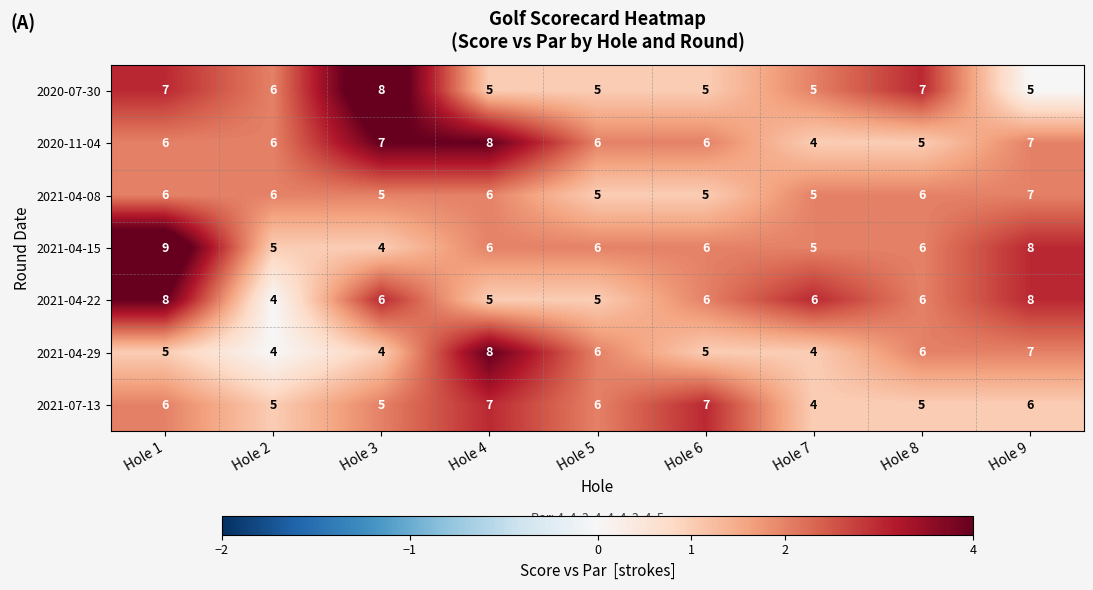

What value does the 2020-07-30 series have at Hole 4?

5